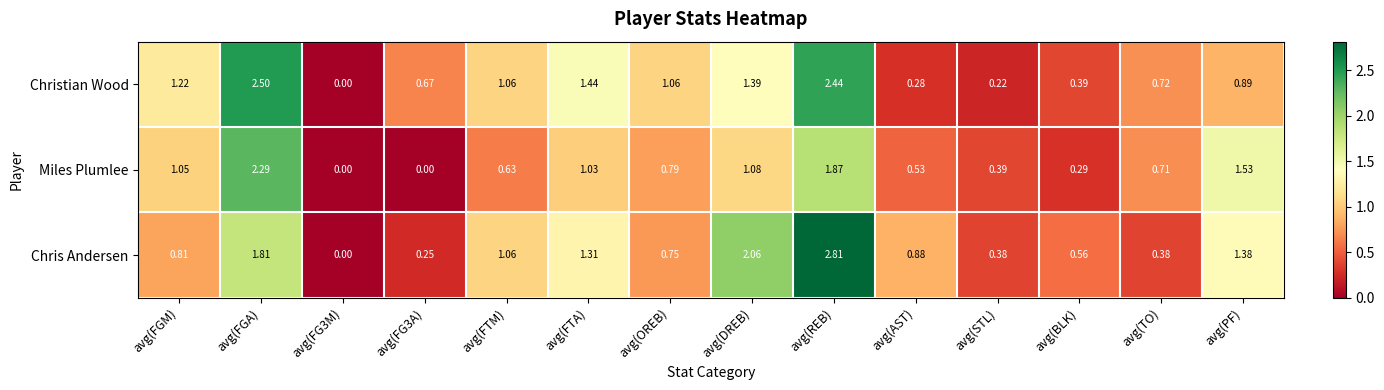

Which label corresponds to the largest value in the chart?

avg(REB)